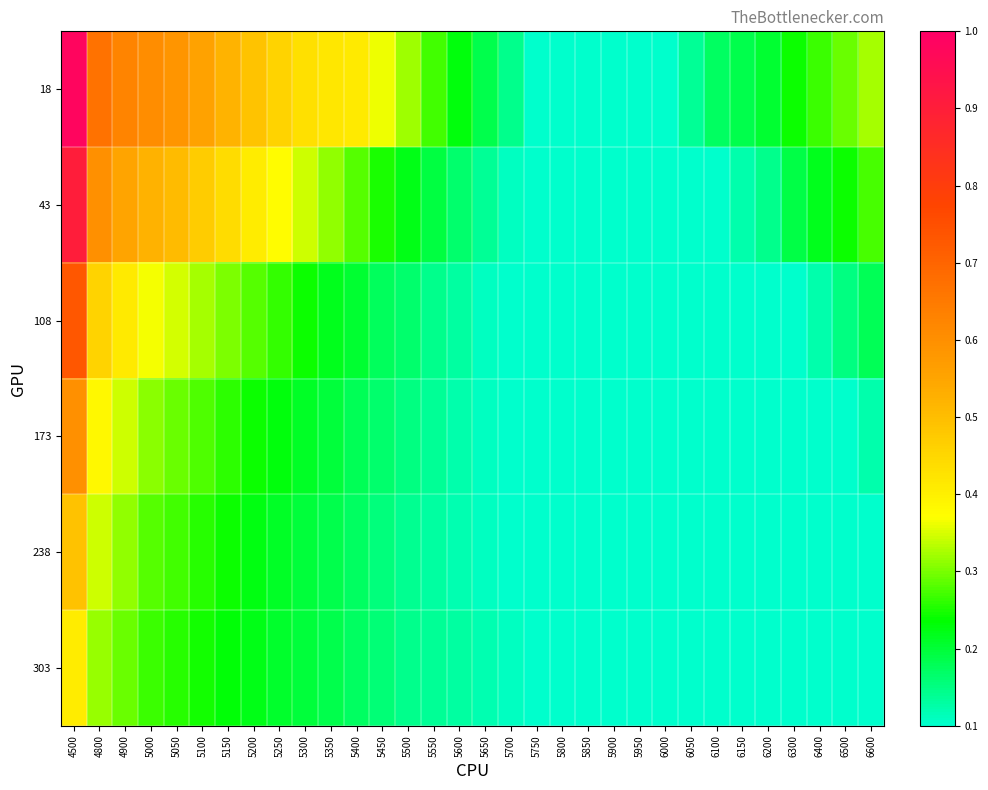

Reading right to left, what are all the values shown in this chart?

18: 6600=0.3	6500=0.3	6400=0.3	6300=0.2	6200=0.2	6150=0.2	6100=0.2	6050=0.1	6000=0.1	5950=0.1	5900=0.1	5850=0.1	5800=0.1	5750=0.1	5700=0.1	5650=0.2	5600=0.2	5550=0.3	5500=0.3	5450=0.4	5400=0.4	5350=0.4	5300=0.4	5250=0.5	5200=0.5	5150=0.5	5100=0.6	5050=0.6	5000=0.6	4900=0.6	4800=0.7	4500=1.0
43: 6600=0.3	6500=0.2	6400=0.2	6300=0.2	6200=0.1	6150=0.1	6100=0.1	6050=0.1	6000=0.1	5950=0.1	5900=0.1	5850=0.1	5800=0.1	5750=0.1	5700=0.1	5650=0.1	5600=0.2	5550=0.2	5500=0.2	5450=0.3	5400=0.3	5350=0.3	5300=0.3	5250=0.4	5200=0.4	5150=0.4	5100=0.5	5050=0.5	5000=0.5	4900=0.6	4800=0.6	4500=0.9
108: 6600=0.2	6500=0.2	6400=0.1	6300=0.1	6200=0.1	6150=0.1	6100=0.1	6050=0.1	6000=0.1	5950=0.1	5900=0.1	5850=0.1	5800=0.1	5750=0.1	5700=0.1	5650=0.1	5600=0.1	5550=0.1	5500=0.2	5450=0.2	5400=0.2	5350=0.2	5300=0.2	5250=0.3	5200=0.3	5150=0.3	5100=0.3	5050=0.3	5000=0.4	4900=0.4	4800=0.5	4500=0.7
173: 6600=0.1	6500=0.1	6400=0.1	6300=0.1	6200=0.1	6150=0.1	6100=0.1	6050=0.1	6000=0.1	5950=0.1	5900=0.1	5850=0.1	5800=0.1	5750=0.1	5700=0.1	5650=0.1	5600=0.1	5550=0.1	5500=0.2	5450=0.2	5400=0.2	5350=0.2	5300=0.2	5250=0.2	5200=0.2	5150=0.3	5100=0.3	5050=0.3	5000=0.3	4900=0.3	4800=0.4	4500=0.6
238: 6600=0.1	6500=0.1	6400=0.1	6300=0.1	6200=0.1	6150=0.1	6100=0.1	6050=0.1	6000=0.1	5950=0.1	5900=0.1	5850=0.1	5800=0.1	5750=0.1	5700=0.1	5650=0.1	5600=0.1	5550=0.1	5500=0.1	5450=0.2	5400=0.2	5350=0.2	5300=0.2	5250=0.2	5200=0.2	5150=0.2	5100=0.3	5050=0.3	5000=0.3	4900=0.3	4800=0.3	4500=0.5
303: 6600=0.1	6500=0.1	6400=0.1	6300=0.1	6200=0.1	6150=0.1	6100=0.1	6050=0.1	6000=0.1	5950=0.1	5900=0.1	5850=0.1	5800=0.1	5750=0.1	5700=0.1	5650=0.1	5600=0.1	5550=0.1	5500=0.1	5450=0.2	5400=0.2	5350=0.2	5300=0.2	5250=0.2	5200=0.2	5150=0.2	5100=0.2	5050=0.3	5000=0.3	4900=0.3	4800=0.3	4500=0.4